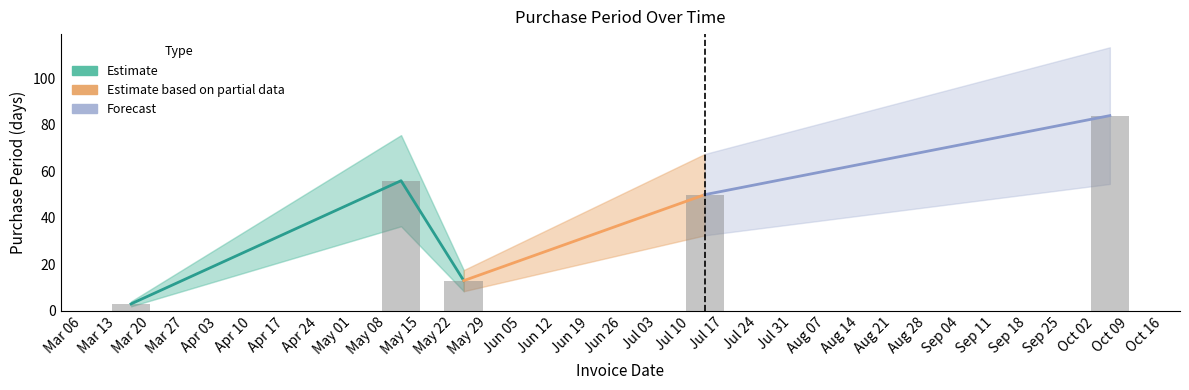

How many data points are less than 50?

2